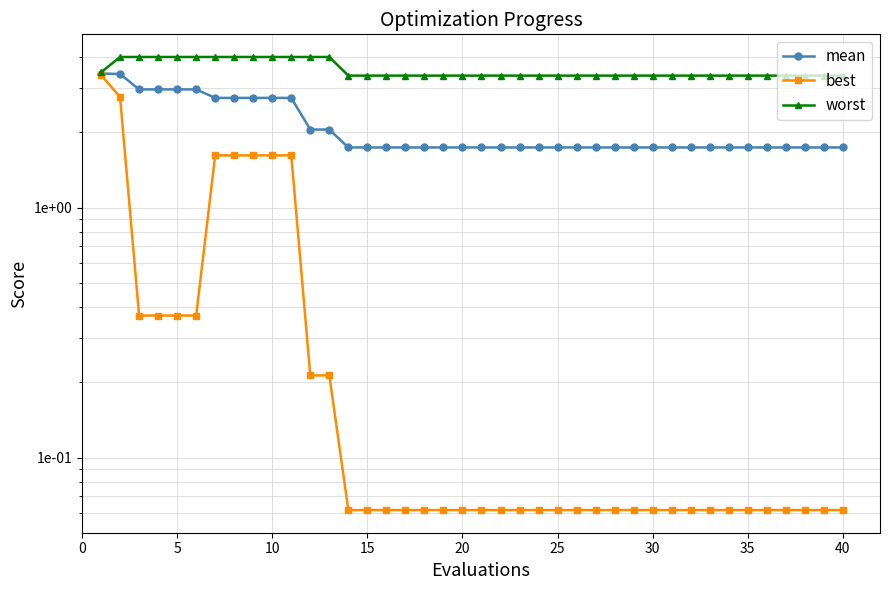

At how many categories does at least one series exceed 2?

40